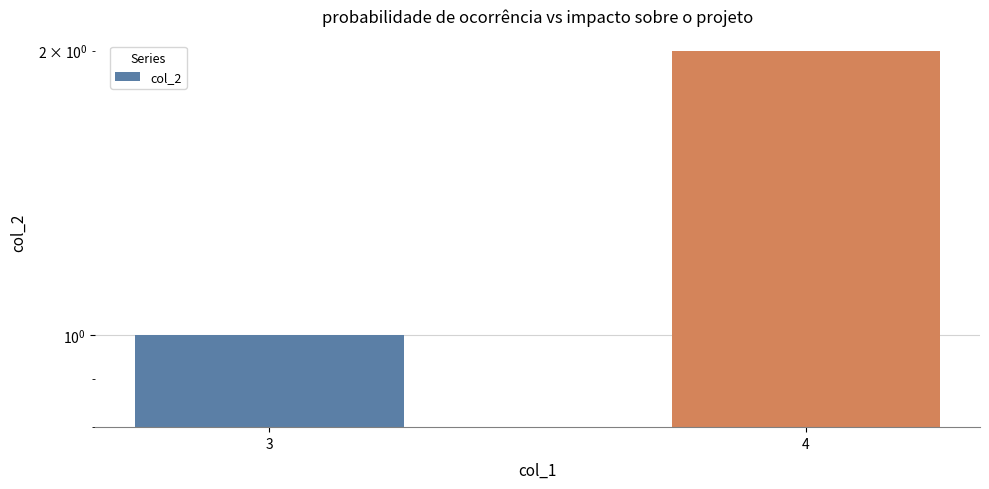

What is the average value?

2